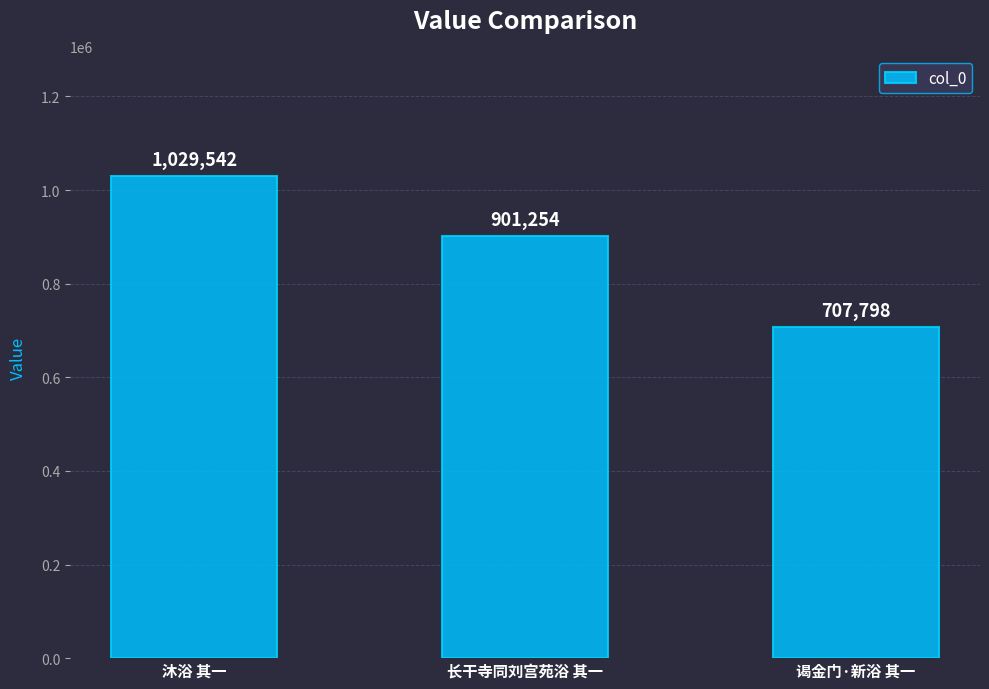

What is the value of the 2nd bar from the left?

901254